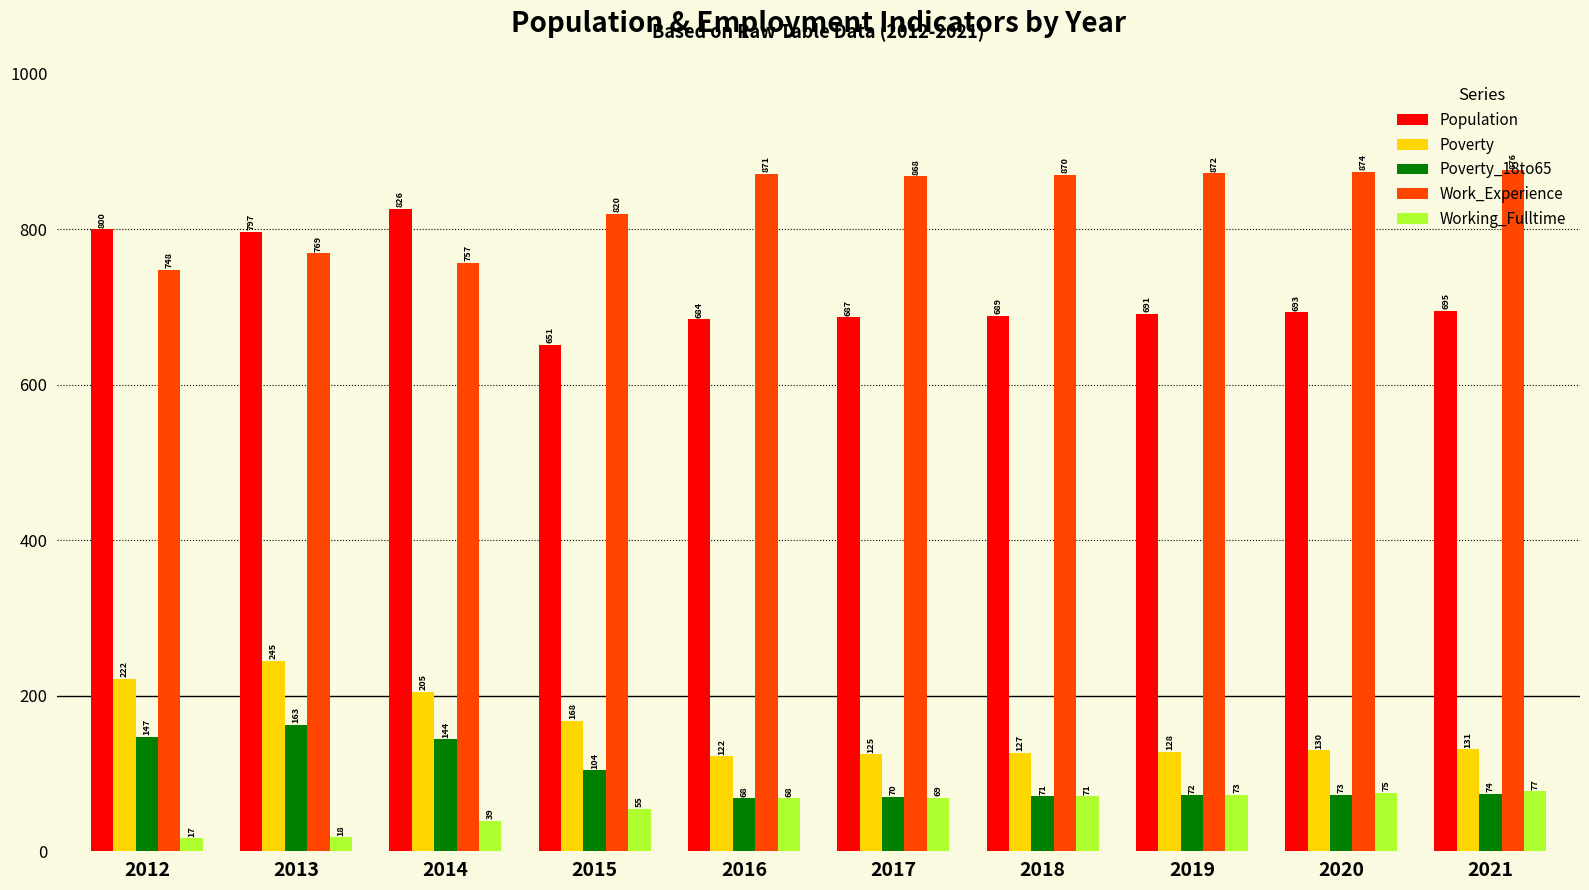

How many bars are there in each group?

5